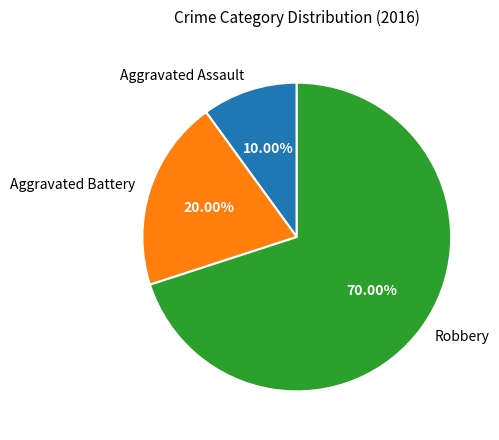

How many slices are in this pie chart?

3